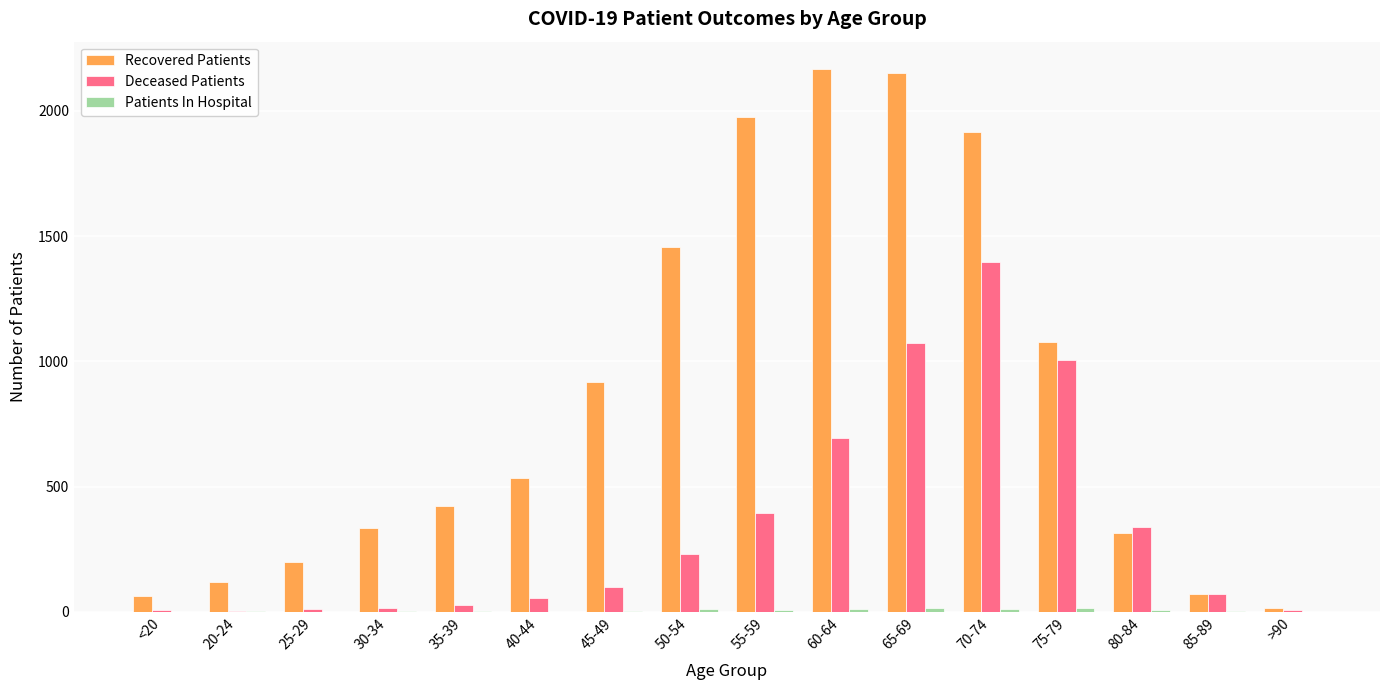

Is the value of Deceased Patients at 20-24 greater than the value of Recovered Patients at 45-49?

No